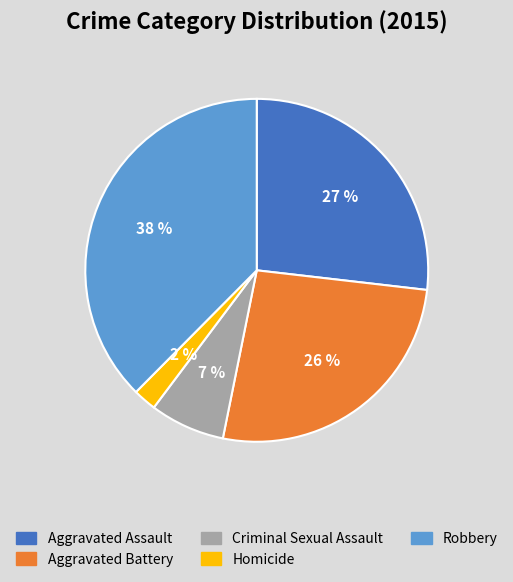

To the nearest percent, what is the combined percentage of Criminal Sexual Assault and Aggravated Assault?

34%